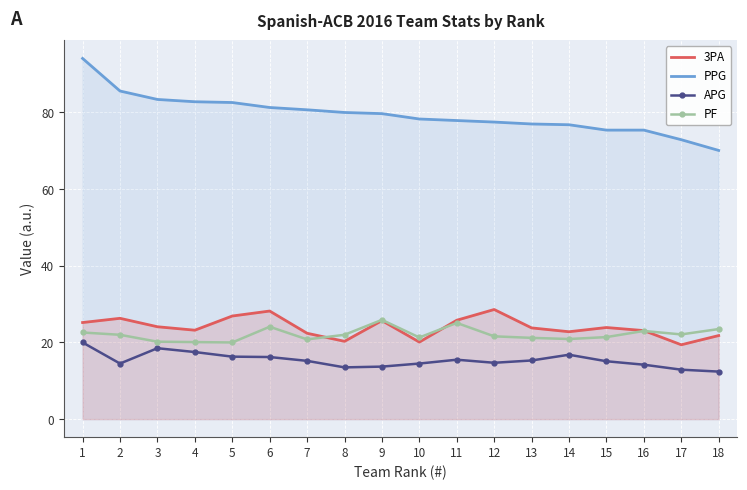

What is the average value of the PPG series?

79.5